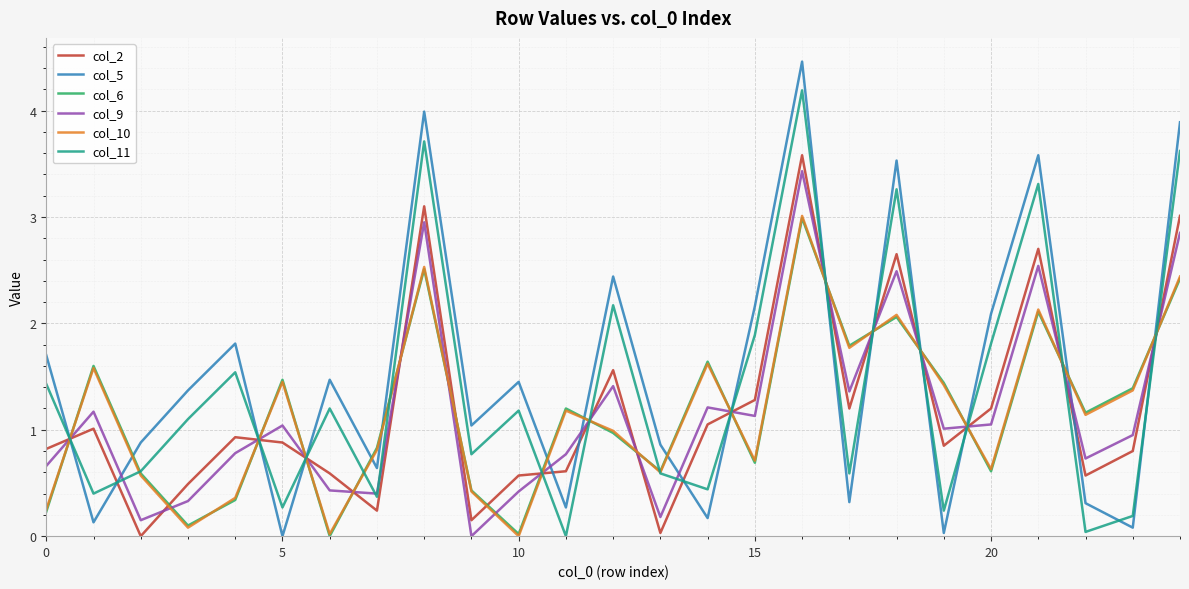

What is the highest value of the col_5 series?

4.5